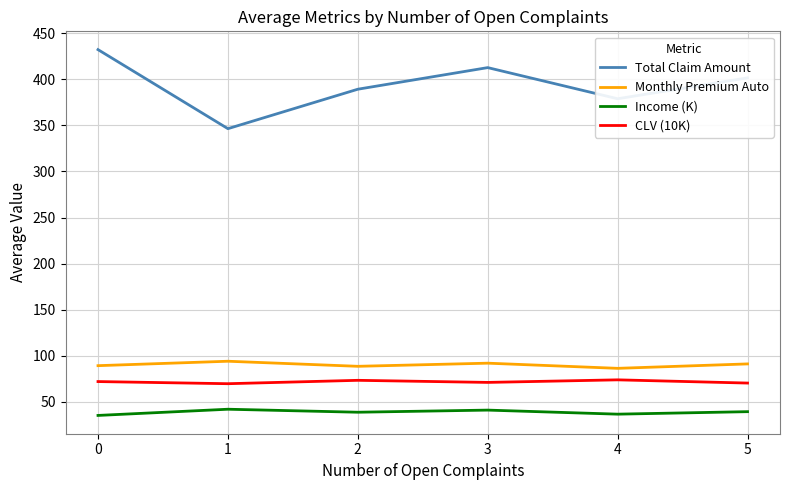

Is the value of Monthly Premium Auto at 4 greater than the value of Income (K) at 2?

Yes